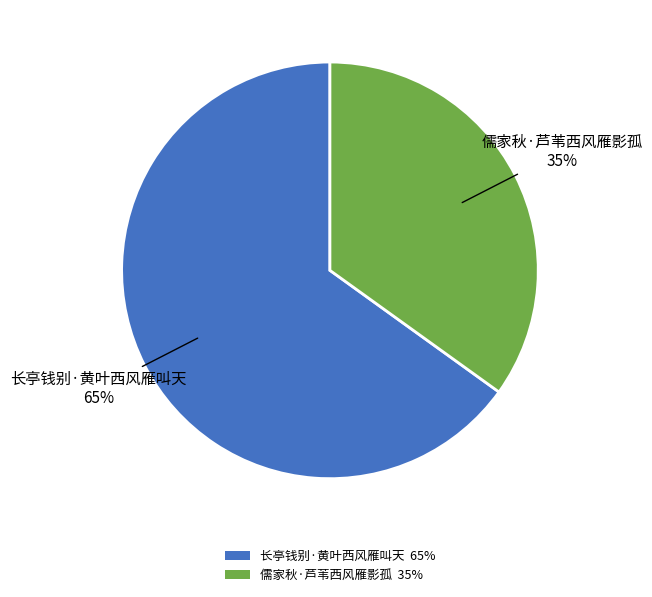

Do 长亭钱别·黄叶西风雁叫天 65% and 儒家秋·芦苇西风雁影孤 35% together represent more than half of the pie?

Yes